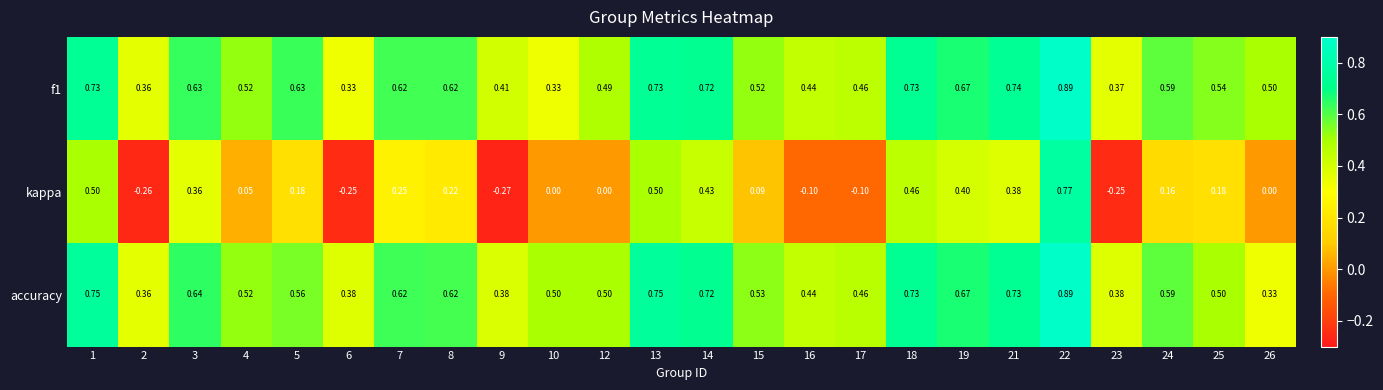

Which series has the largest range (max minus min)?

kappa